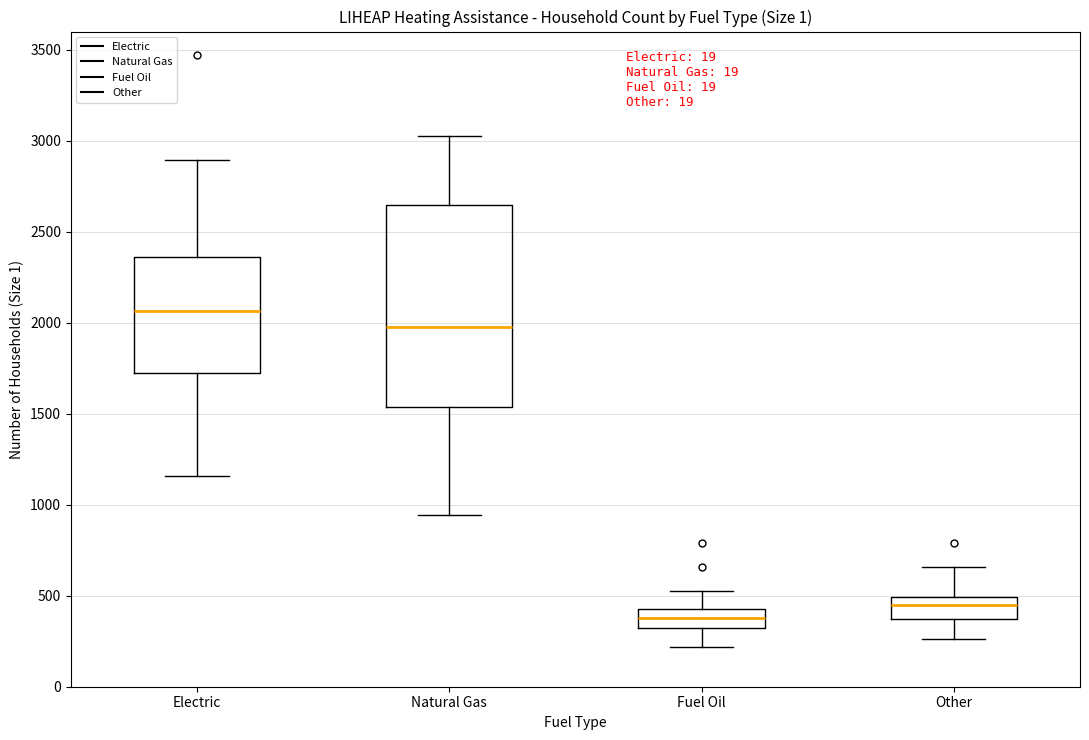

Reading left to right, read every box against the y-axis: the position of its median line, the range the box covers, and the ends of its whiskers. The values are not printed on the chart, so give them approximately, as read against the axis.

Electric: median 2050, box 1750 to 2350, whiskers 1150 to 2900
Natural Gas: median 1950, box 1550 to 2650, whiskers 950 to 3050
Fuel Oil: median 400, box 300 to 450, whiskers 200 to 550
Other: median 450, box 350 to 500, whiskers 250 to 650